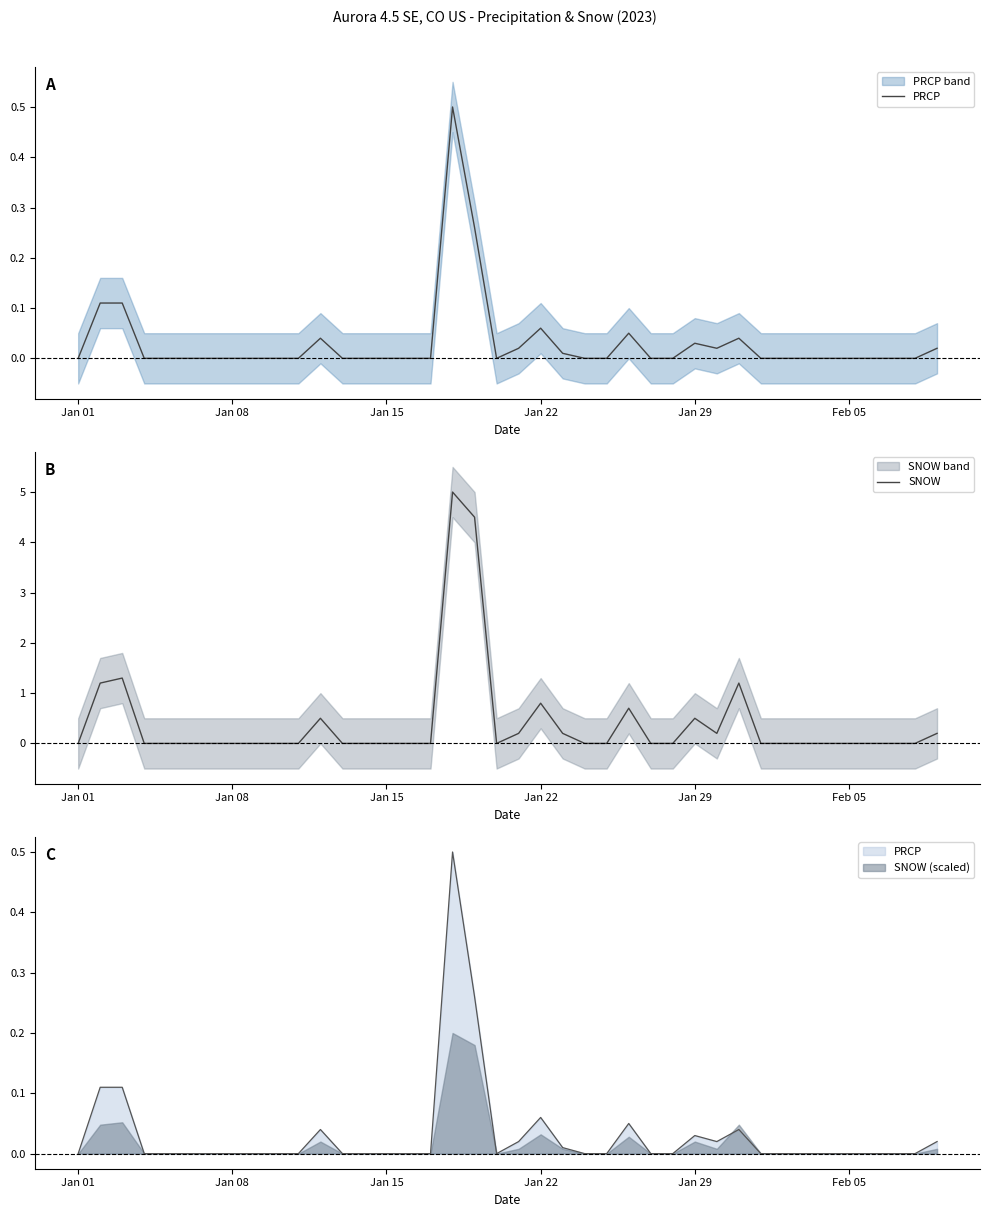

What is the highest value of the SNOW series?

5.0